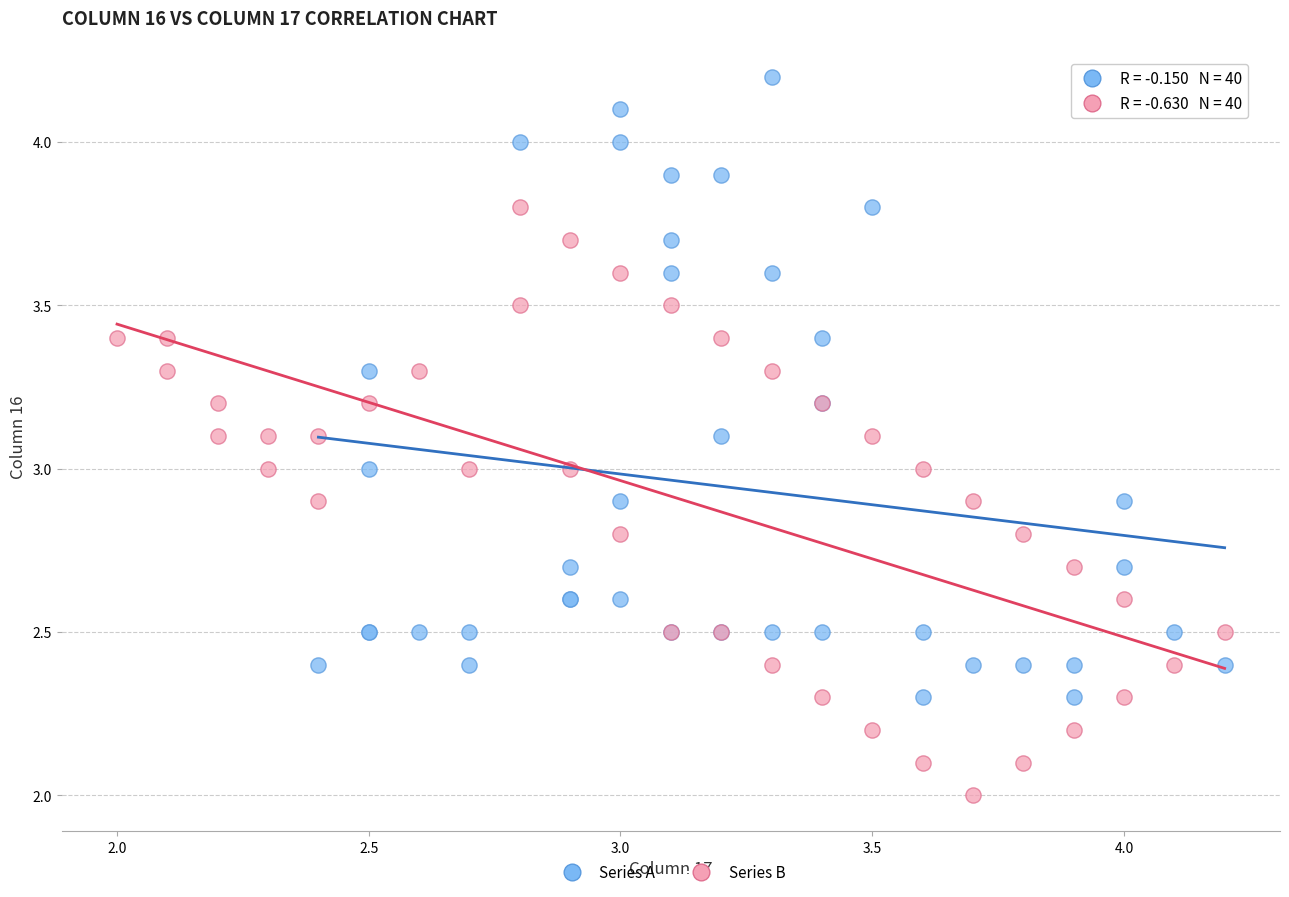

Which series has the widest spread of Y values?

Series A